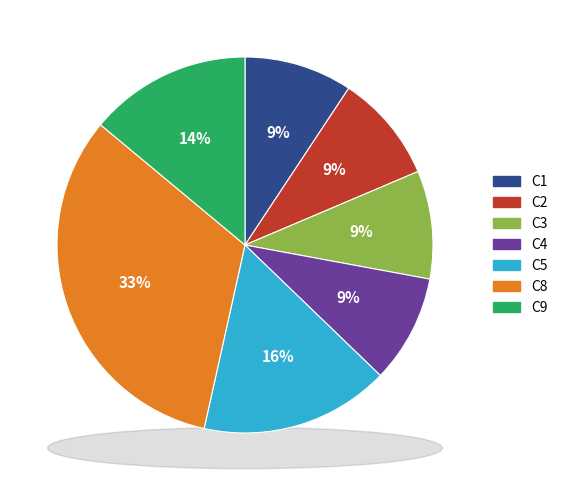

What is the largest slice in the pie chart?

C8